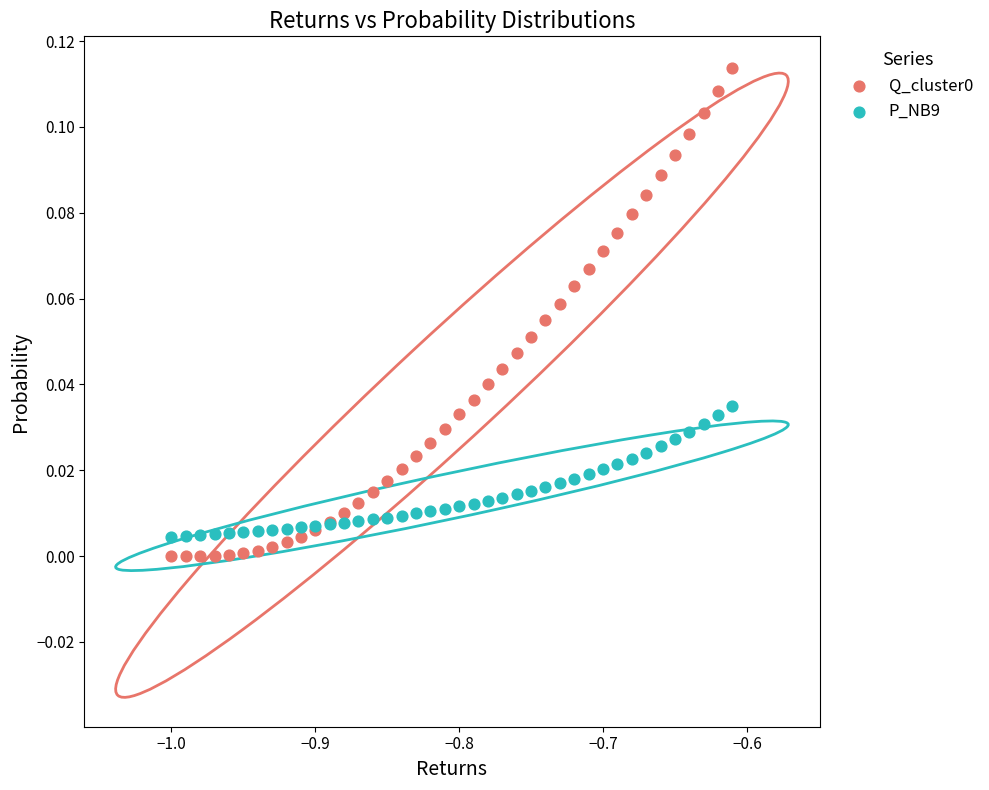

What is the X range (max minus min) for the scatter plot?

0.4